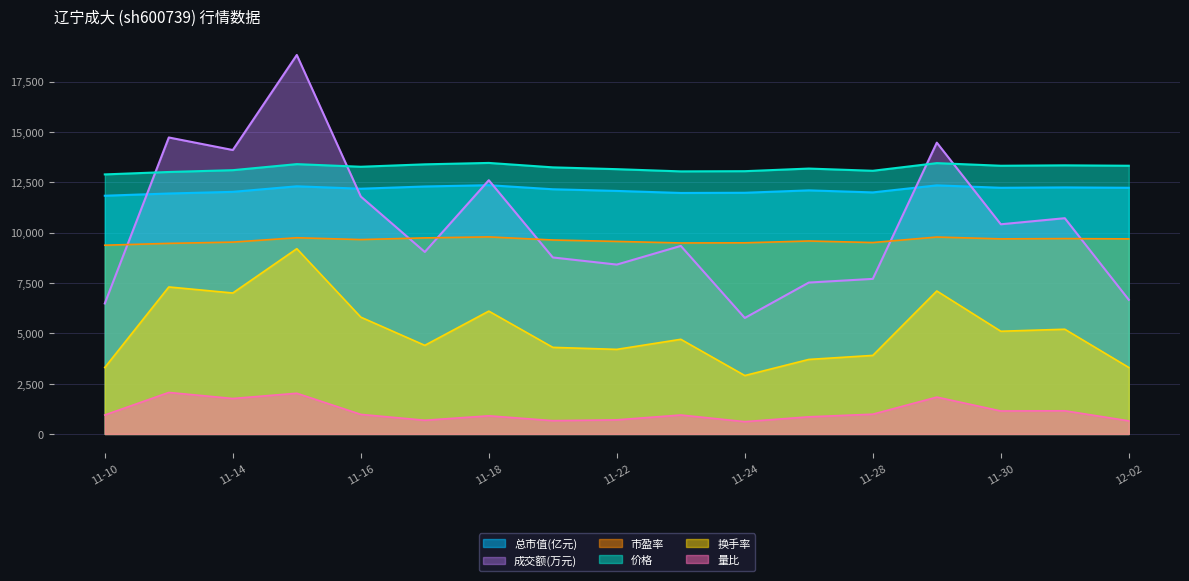

The value of 量比 at 11-18 is 900.0. True or false?

True